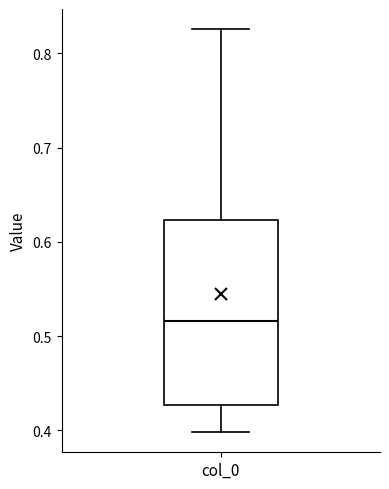

Transcribe this box plot: give where the median line is, the range the box spans, and where the two whiskers end, as read against the y-axis. The values are not printed on the chart, so give them approximately, as read against the axis.

median 0.52, box 0.43 to 0.62, whiskers 0.40 to 0.83